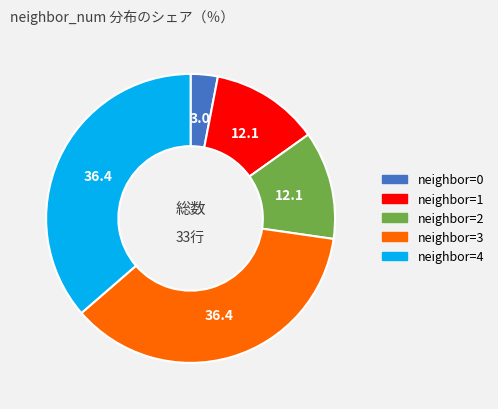

Is there a majority slice in this chart?

No